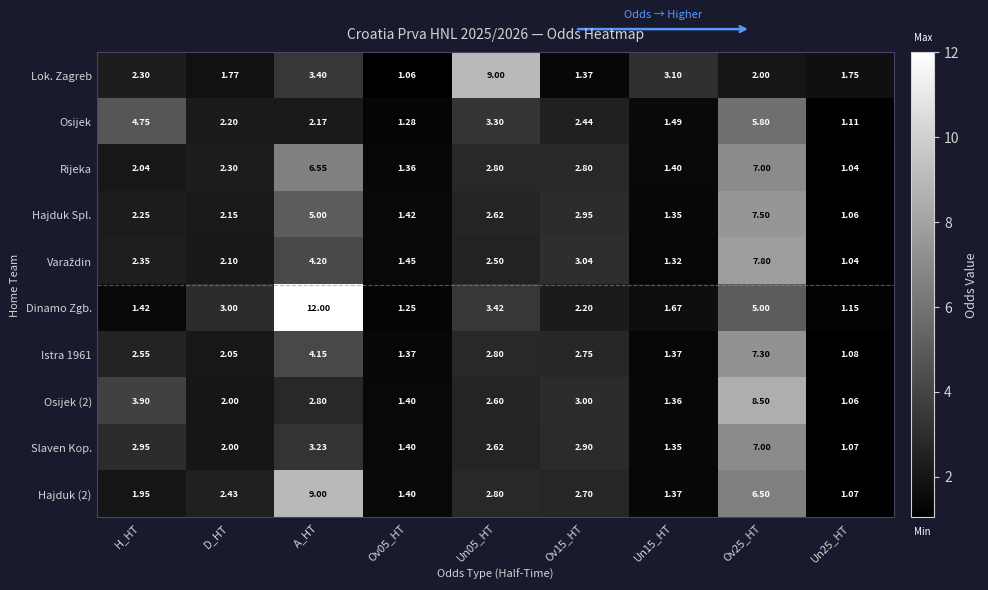

Which series has the largest range (max minus min)?

Dinamo Zgb.